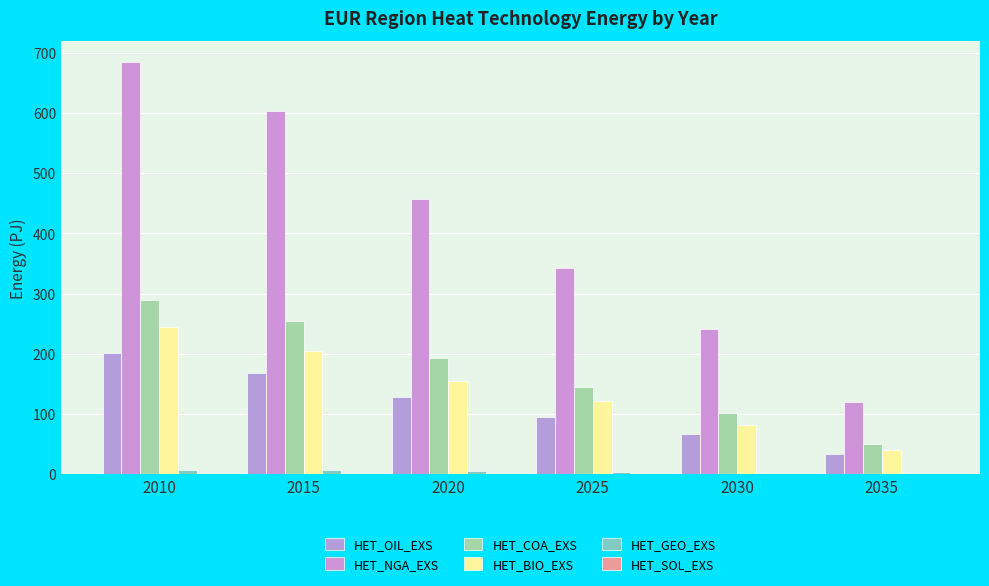

Where does the HET_OIL_EXS series first go above 127?

2010